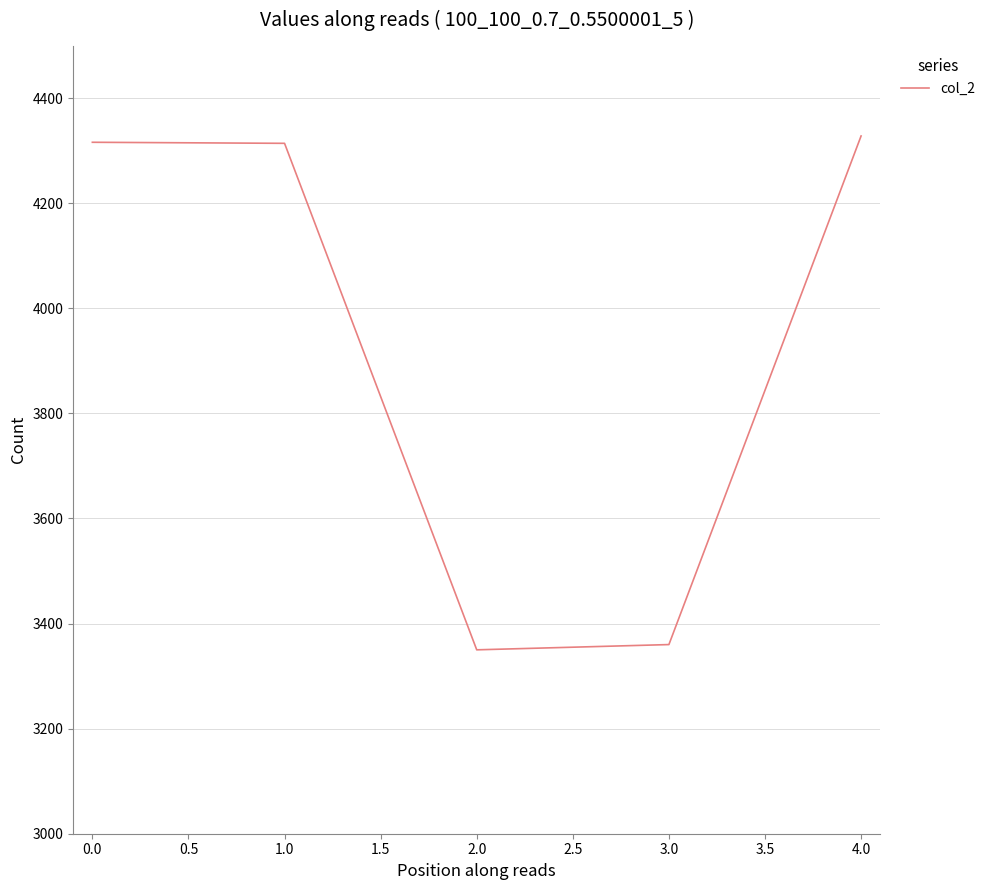

Read the value at 0.0.

4316